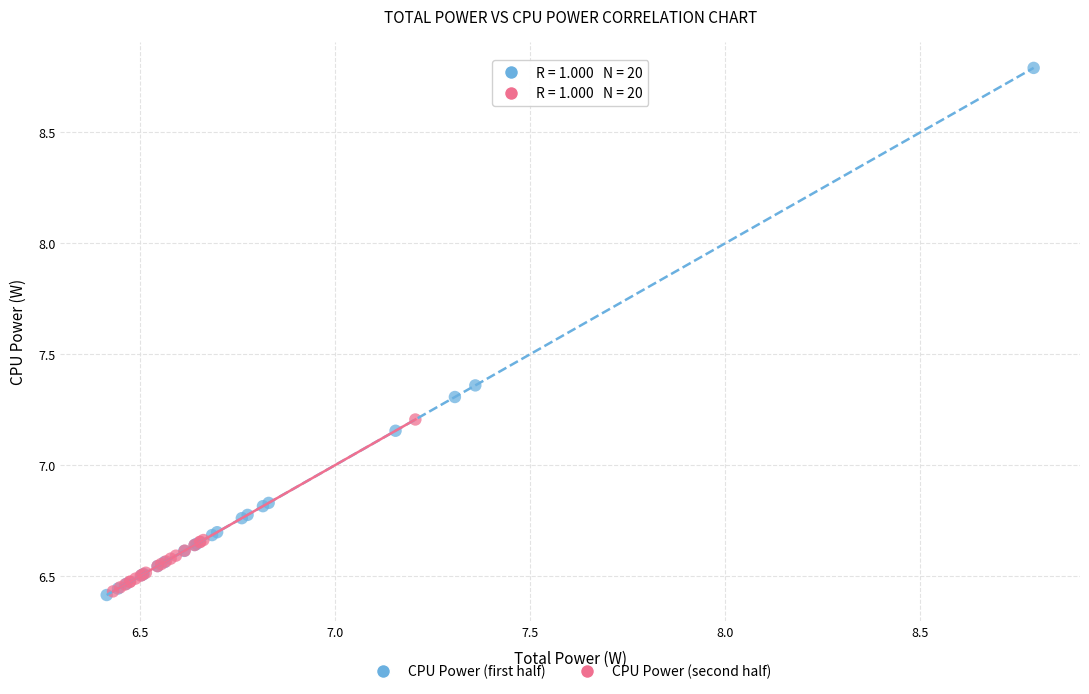

Which series contains the highest Y value?

CPU Power (first half)